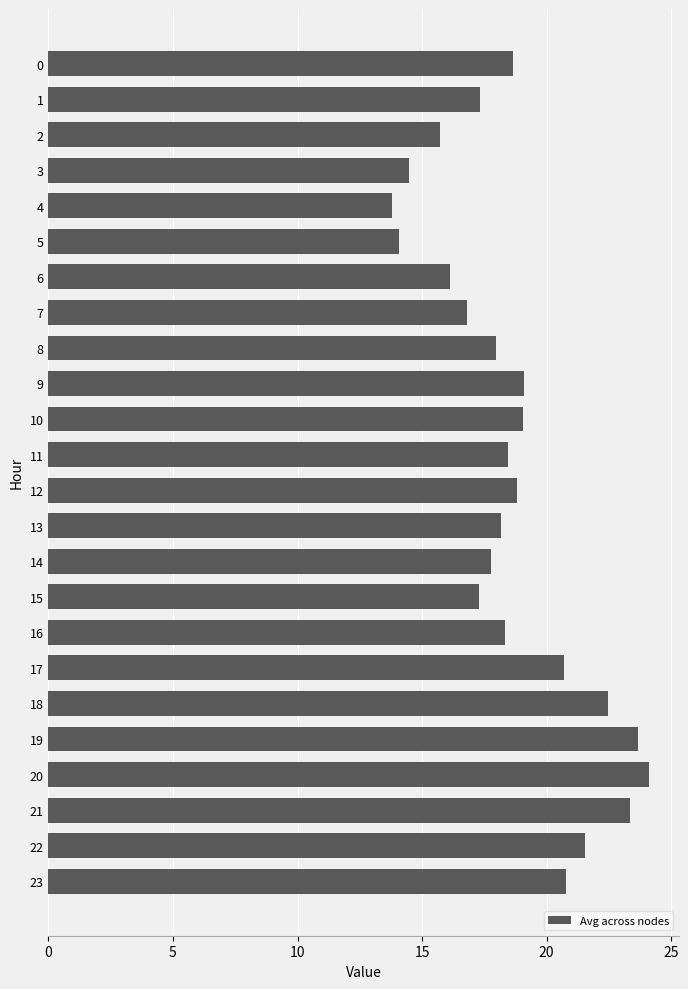

Between 13 and 6, which is larger?

13